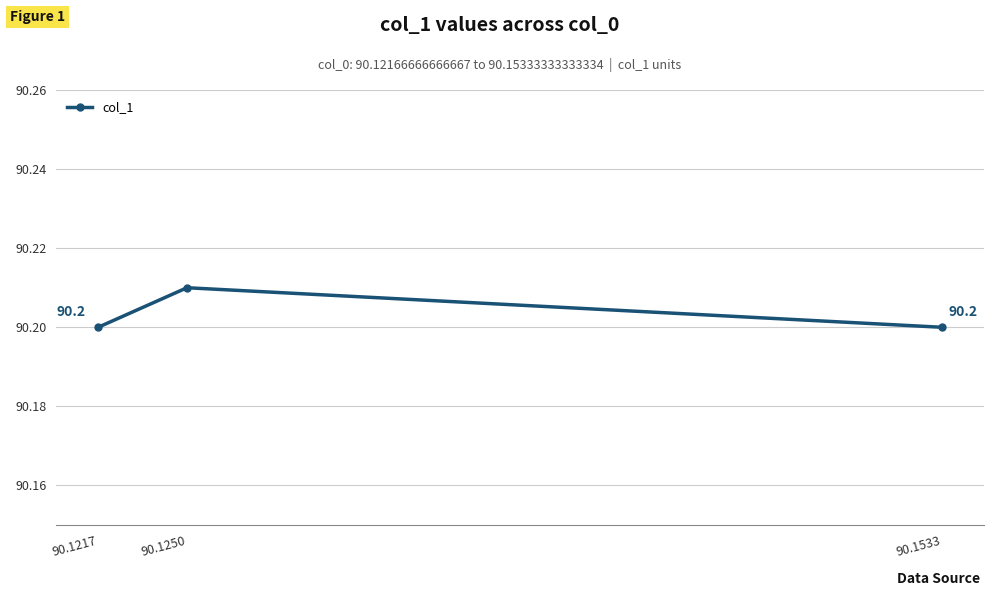

How many lines are shown in the chart?

1